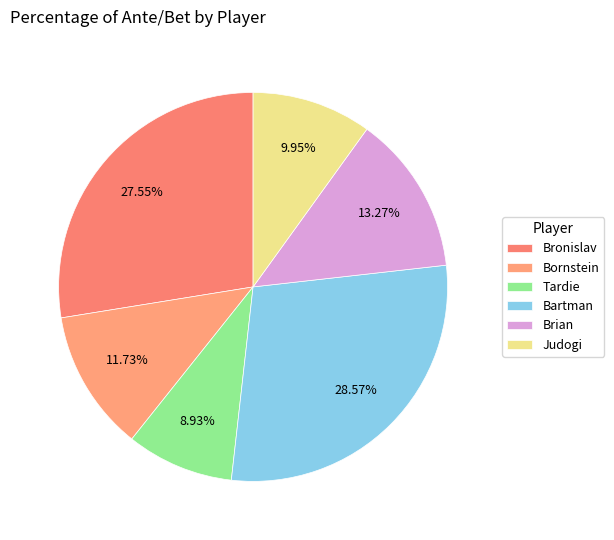

What percentage is NOT represented by Tardie?

91.1%